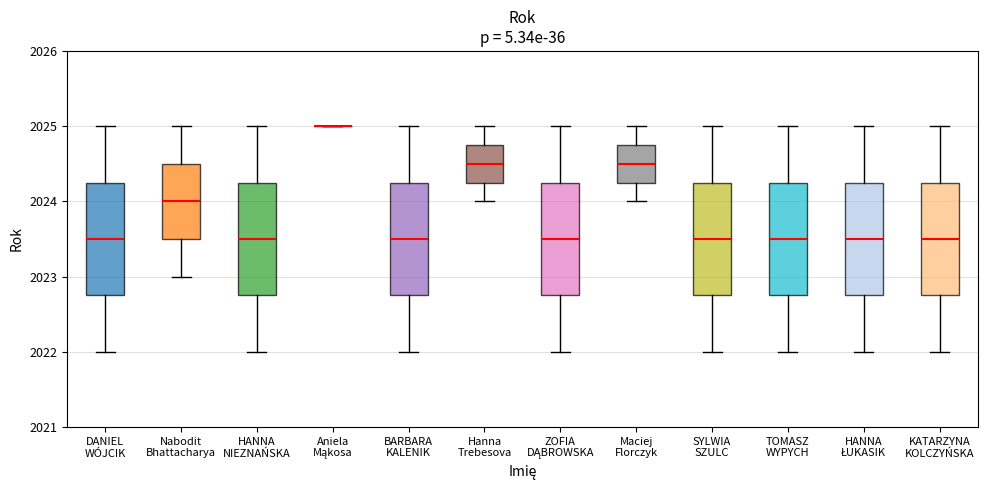

Reading left to right, transcribe this box plot: for each box, give where its median line is, the range the box spans, and where its two whiskers end, as read against the y-axis. The values are not printed on the chart, so give them approximately, as read against the axis.

DANIEL WÓJCIK: median 2023.5, box 2022.8 to 2024.3, whiskers 2022.0 to 2025.0
Nabodit Bhattacharya: median 2024.0, box 2023.5 to 2024.5, whiskers 2023.0 to 2025.0
HANNA NIEZNAŃSKA: median 2023.5, box 2022.8 to 2024.3, whiskers 2022.0 to 2025.0
Aniela Mąkosa: box collapsed to a line at 2025.0, whiskers 2025.0 to 2025.0
BARBARA KALENIK: median 2023.5, box 2022.8 to 2024.3, whiskers 2022.0 to 2025.0
Hanna Trebesova: median 2024.5, box 2024.3 to 2024.8, whiskers 2024.0 to 2025.0
ZOFIA DĄBROWSKA: median 2023.5, box 2022.8 to 2024.3, whiskers 2022.0 to 2025.0
Maciej Florczyk: median 2024.5, box 2024.3 to 2024.8, whiskers 2024.0 to 2025.0
SYLWIA SZULC: median 2023.5, box 2022.8 to 2024.3, whiskers 2022.0 to 2025.0
TOMASZ WYPYCH: median 2023.5, box 2022.8 to 2024.3, whiskers 2022.0 to 2025.0
HANNA ŁUKASIK: median 2023.5, box 2022.8 to 2024.3, whiskers 2022.0 to 2025.0
KATARZYNA KOLCZYŃSKA: median 2023.5, box 2022.8 to 2024.3, whiskers 2022.0 to 2025.0